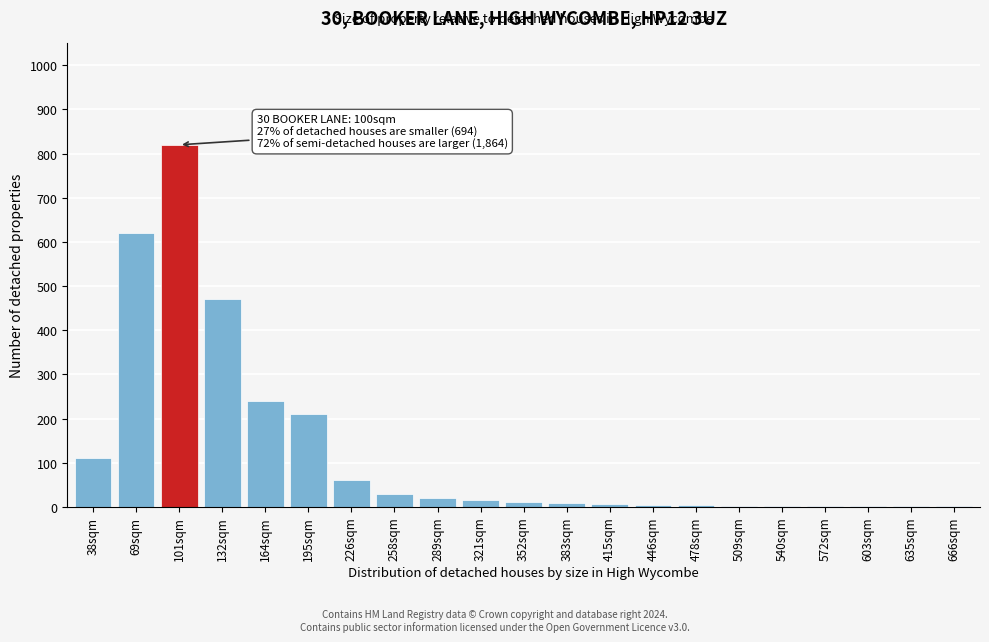

The value at 38sqm is 192. True or false?

False